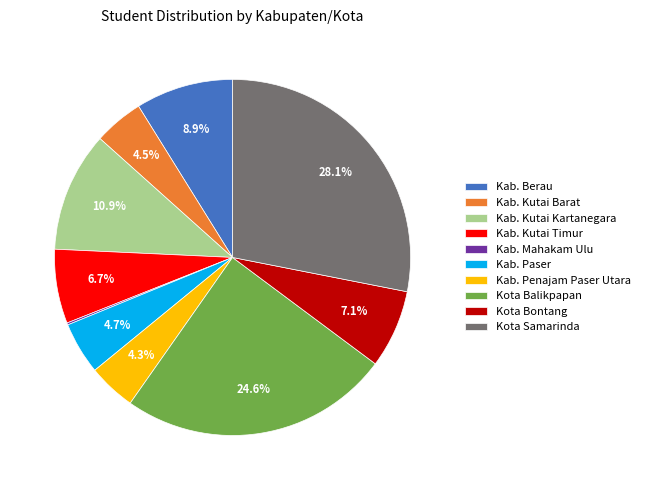

To the nearest percent, what is the difference between the largest and smallest slice percentages?

28%